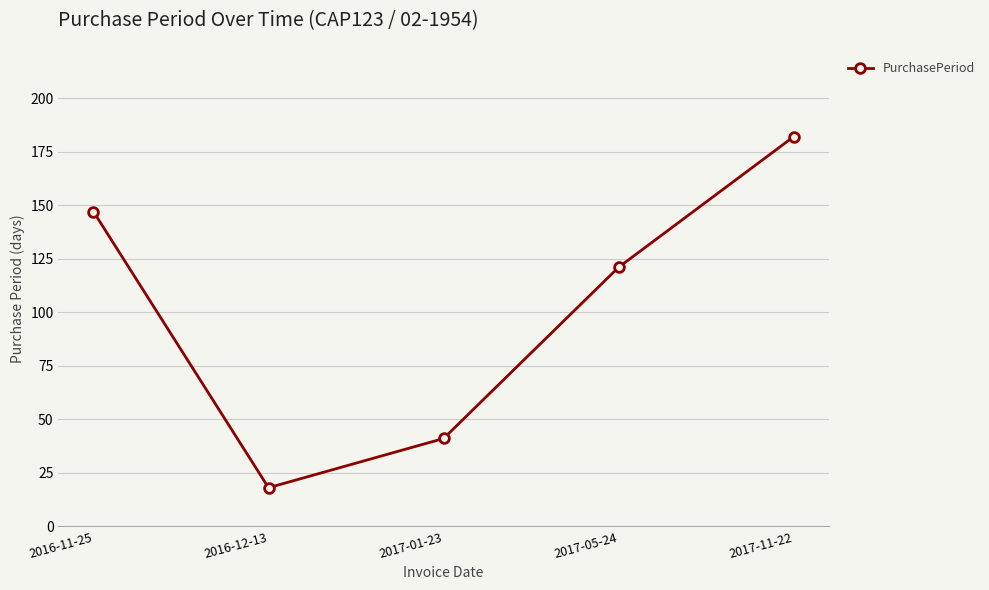

Rank the categories by value from lowest to highest.

2016-12-13, 2017-01-23, 2017-05-24, 2016-11-25, 2017-11-22